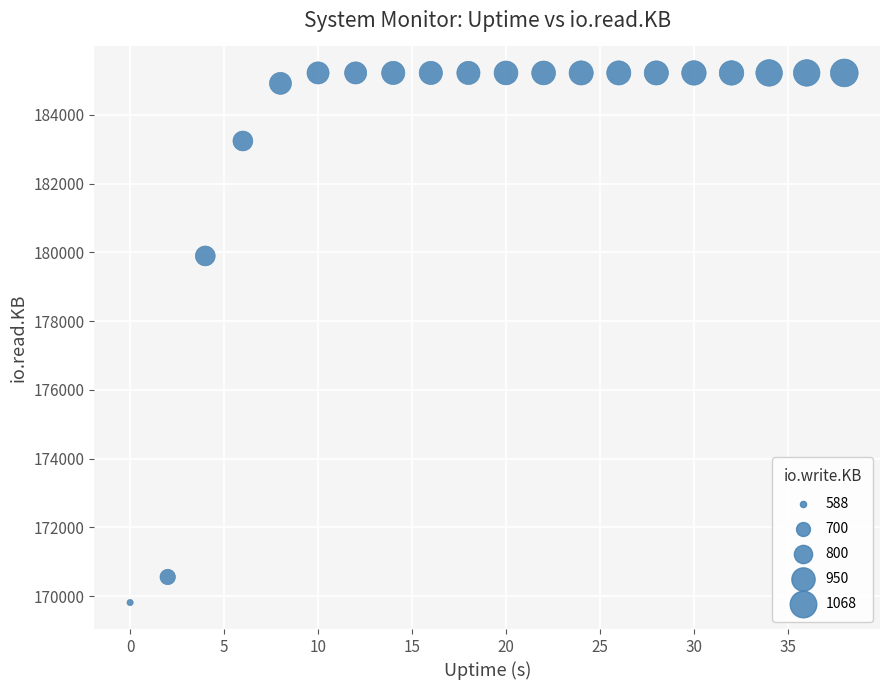

What is the range of X values (max minus min)?

38